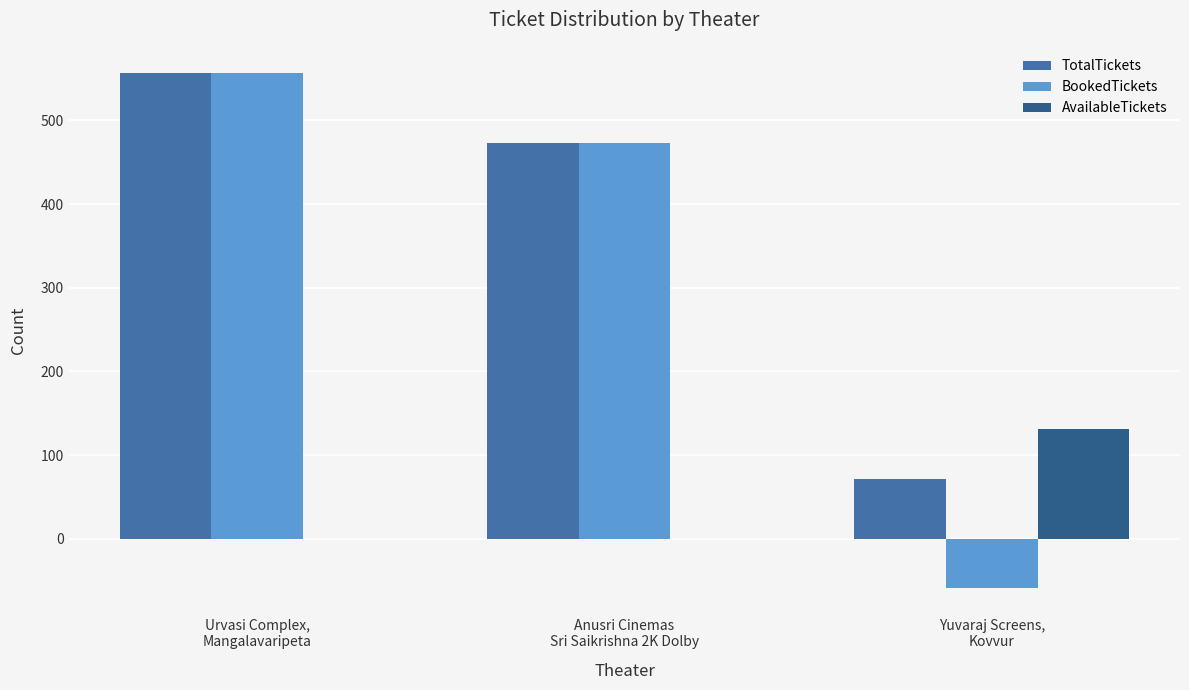

How many groups of bars are there?

3